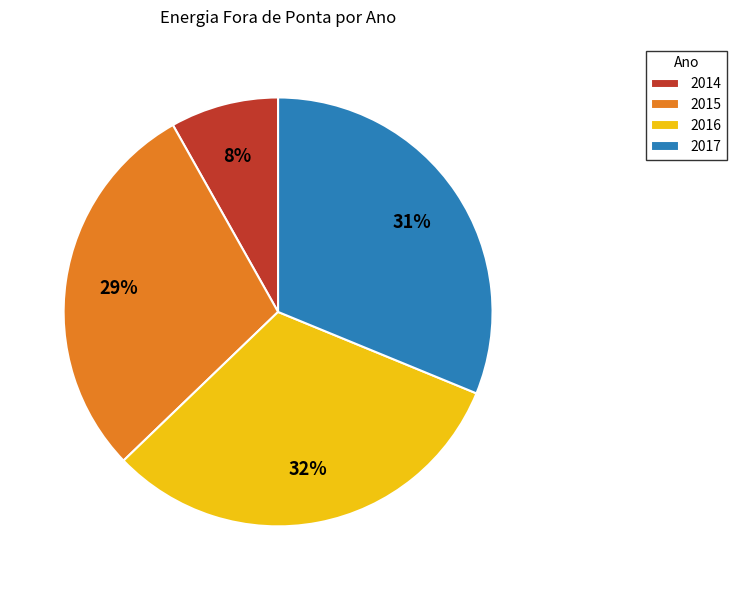

How many segments does this pie chart have?

4